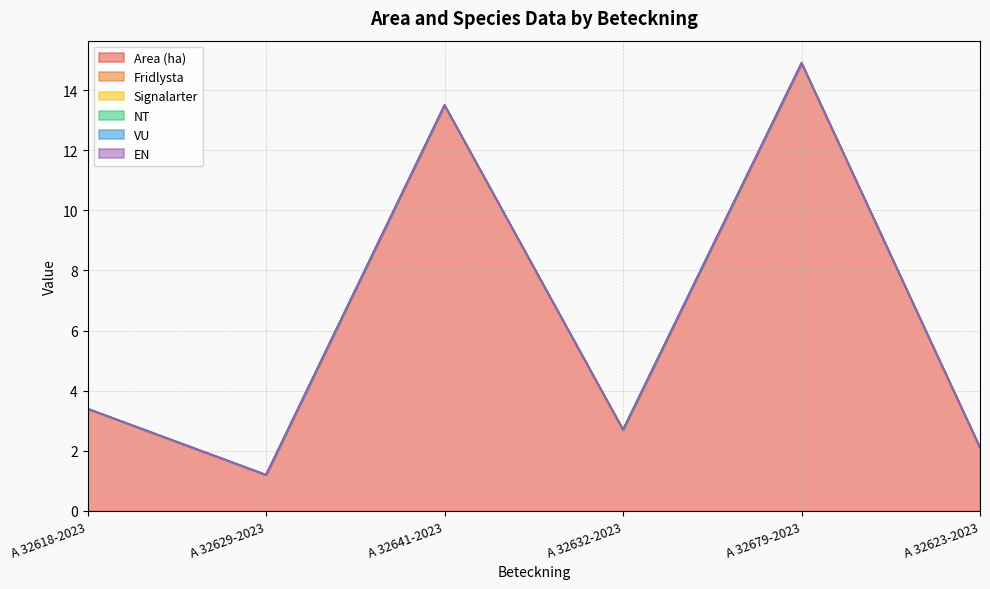

Rank the categories by Area (ha) value from lowest to highest.

A 32629-2023, A 32623-2023, A 32632-2023, A 32618-2023, A 32641-2023, A 32679-2023